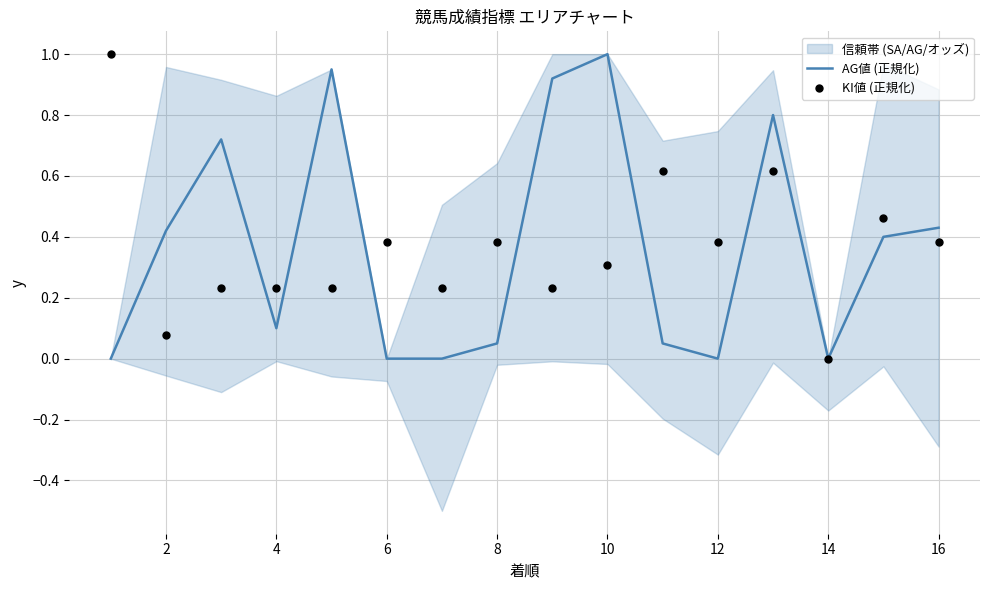

What are all the series names shown in the legend?

AG値 (正規化), KI値 (正規化)